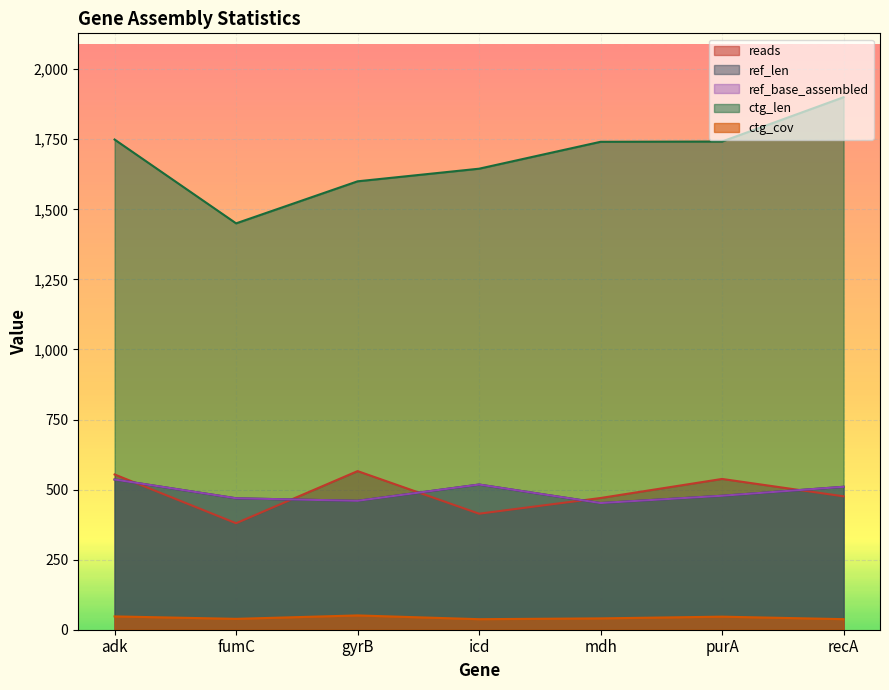

True or false: ref_len and ctg_cov intersect in this chart.

False